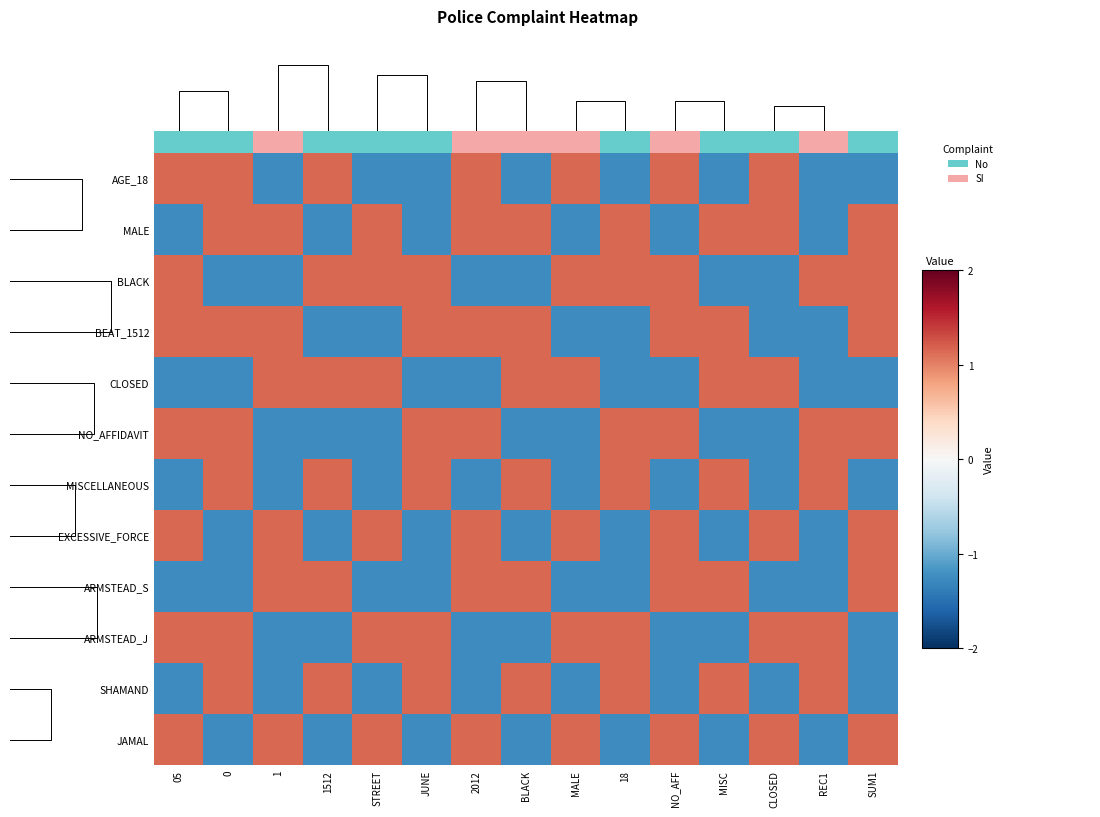

What is the spread (max minus min) of values at 2012?

2.4